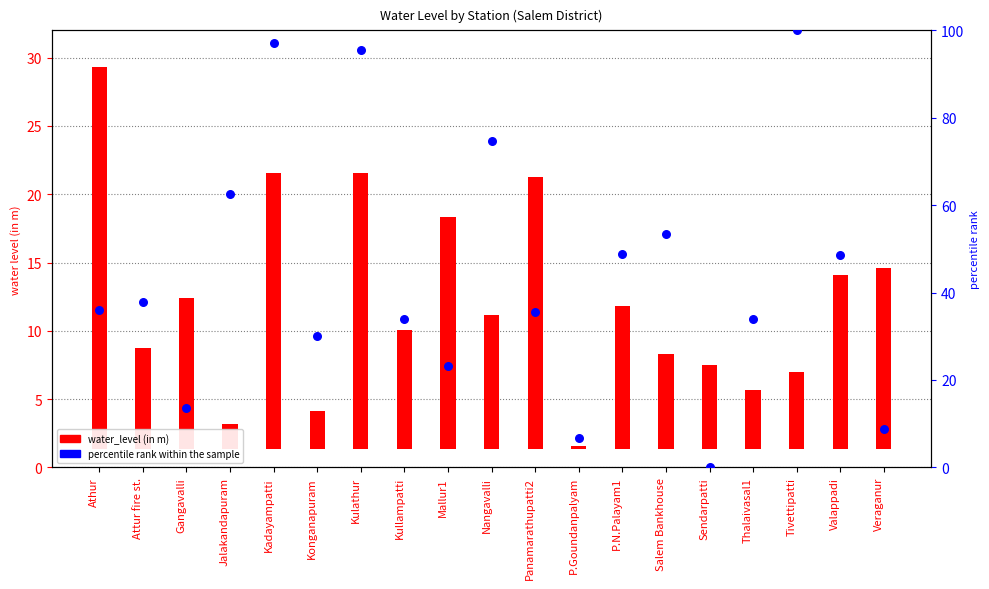

Which series contains the lowest Y value?

percentile rank within the sample (lat)